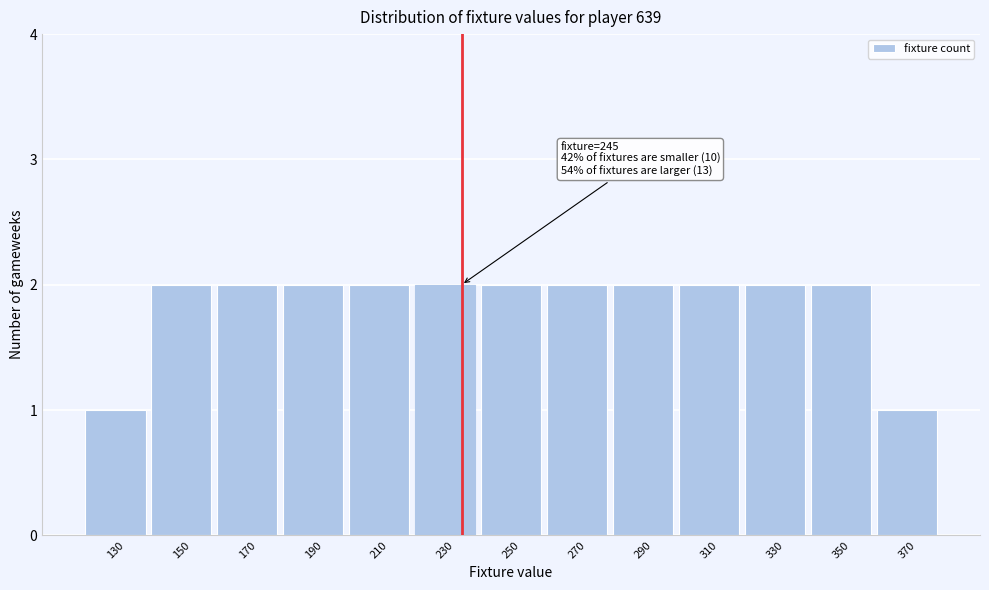

Reading left to right, list all the values displayed in this chart.

130=1	150=2	170=2	190=2	210=2	230=2	250=2	270=2	290=2	310=2	330=2	350=2	370=1